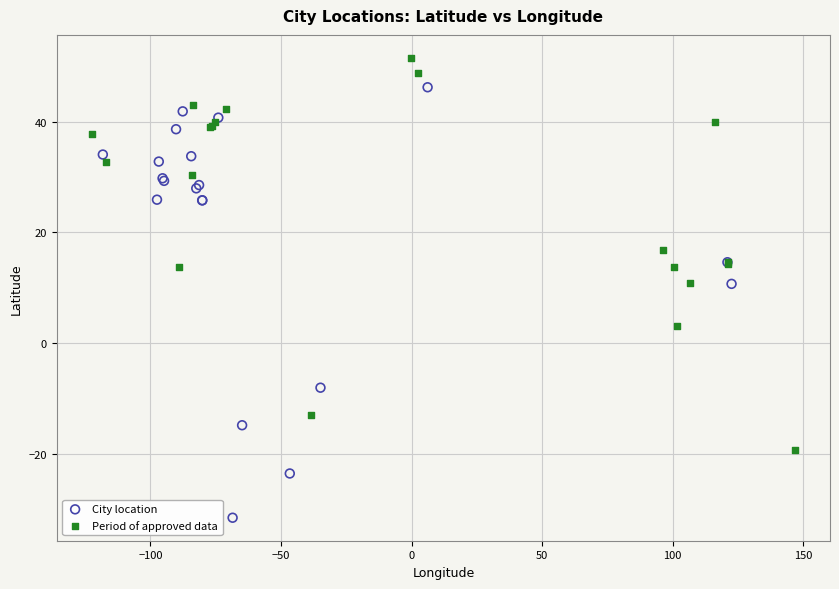

Which series has the largest Y range (max minus min)?

City location